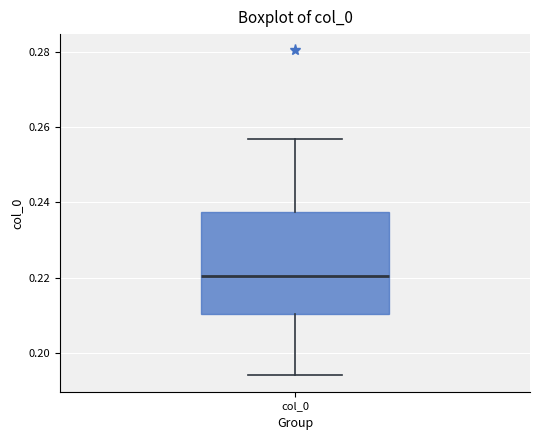

Transcribe this box plot: give where the median line is, the range the box spans, and where the two whiskers end, as read against the y-axis. The values are not printed on the chart, so give them approximately, as read against the axis.

median 0.220, box 0.210 to 0.238, whiskers 0.194 to 0.256